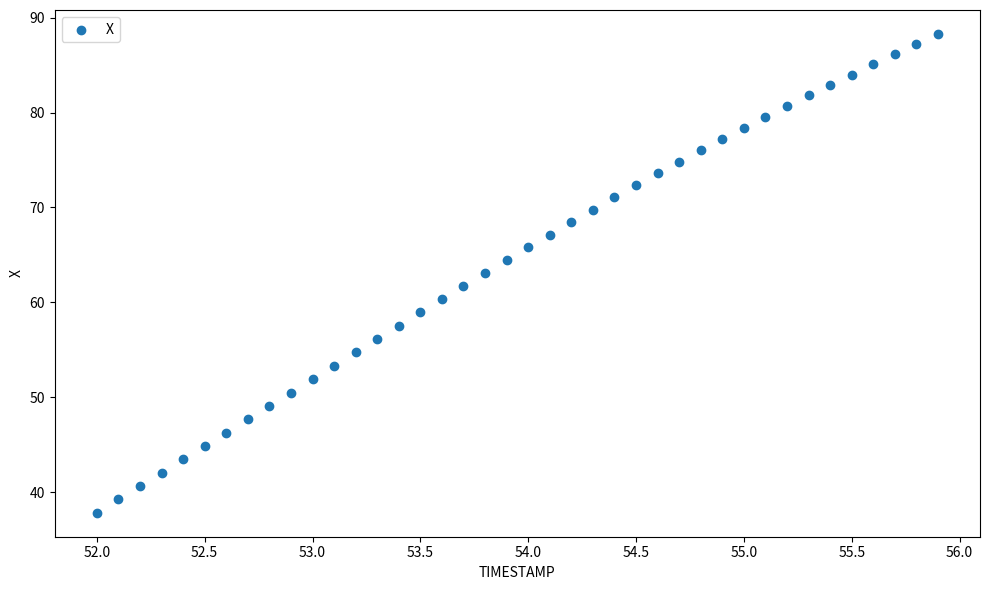

What is the range of X values (max minus min)?

3.9